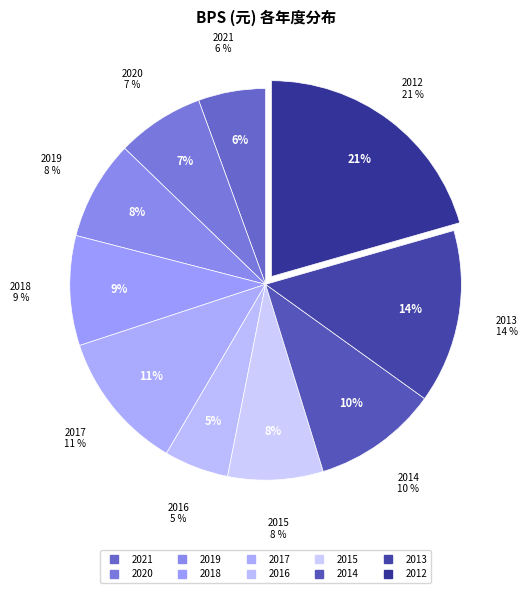

Is 2019 the majority of the pie?

No